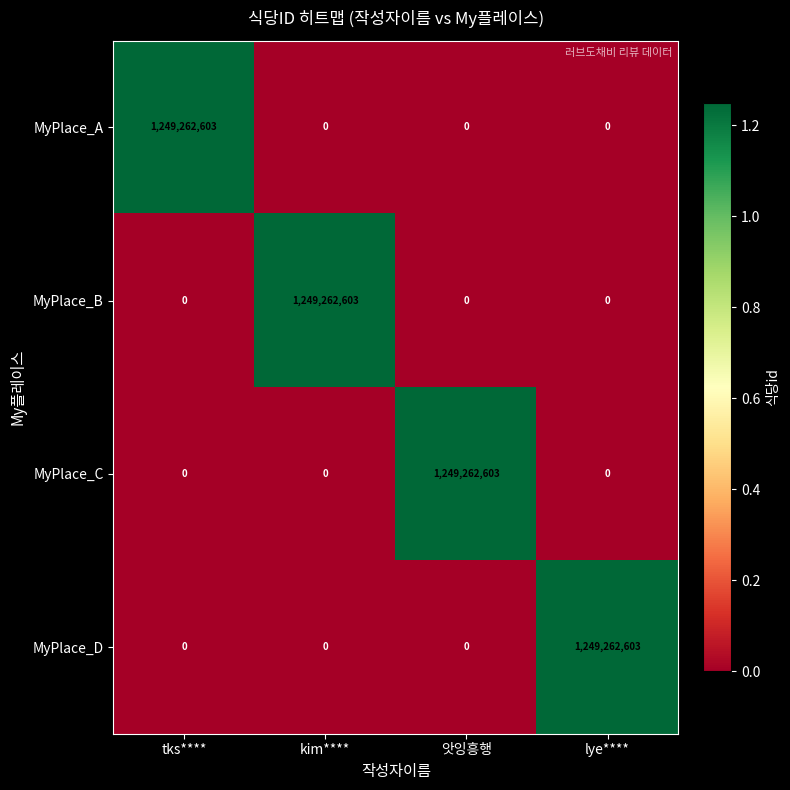

What is the difference between the highest and lowest values at kim****?

1249262603